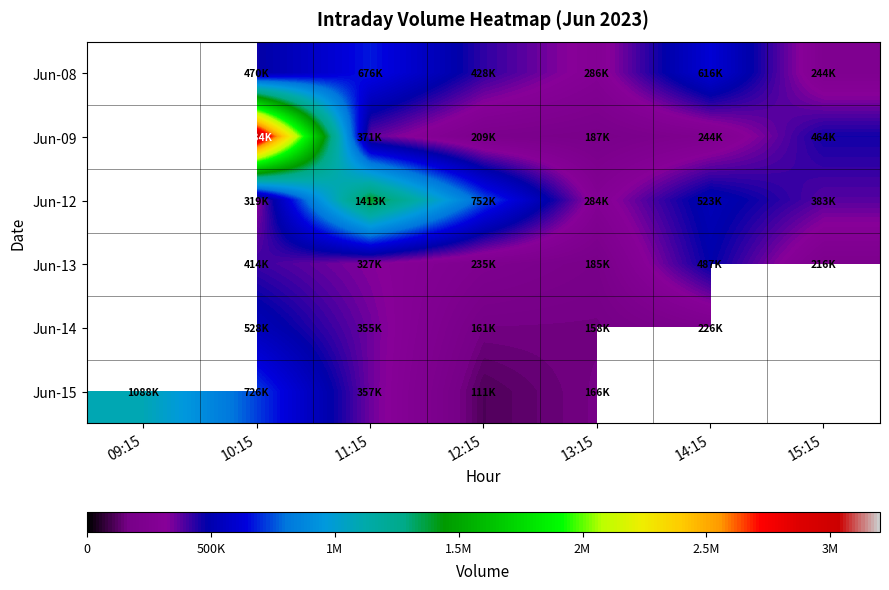

How many values in the Jun-09 series are below 371553?

3